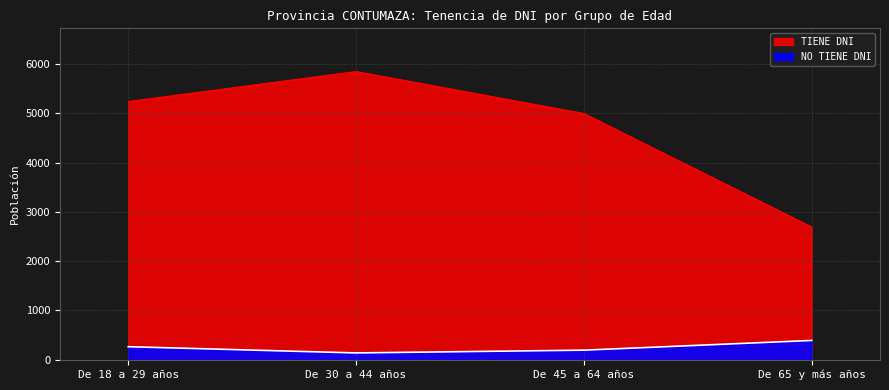

Rank the series at De 65 y más años from lowest to highest value.

NO TIENE DNI, TIENE DNI